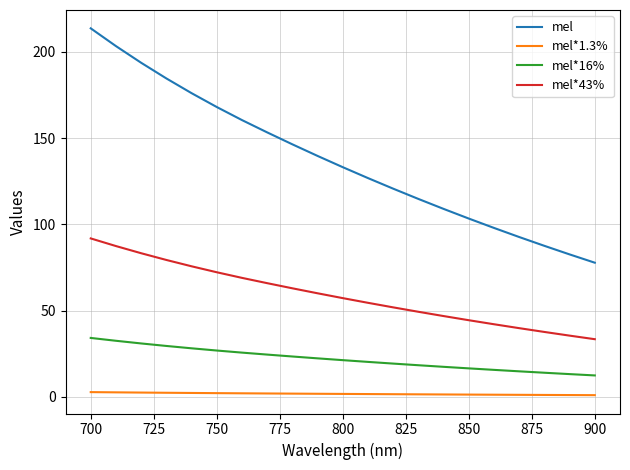

True or false: mel*16% and mel intersect in this chart.

False